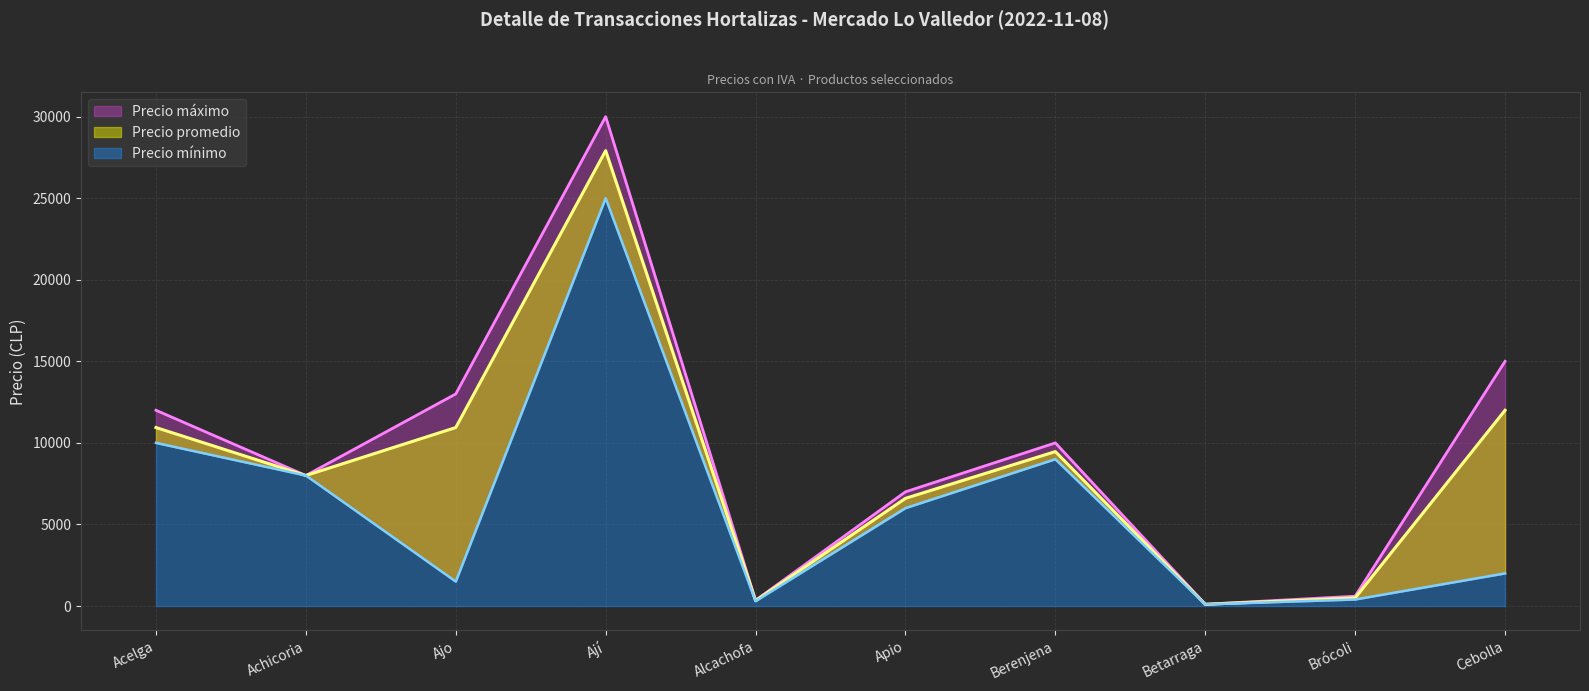

Reading left to right, what are all the values shown in this chart?

Precio promedio: Acelga=10941	Achicoria=8000	Ajo=10941	Ají=27917	Alcachofa=328	Apio=6600	Berenjena=9467	Betarraga=105	Brócoli=496	Cebolla=12000
Precio mínimo: Acelga=10000	Achicoria=8000	Ajo=1500	Ají=25000	Alcachofa=300	Apio=6000	Berenjena=9000	Betarraga=100	Brócoli=400	Cebolla=2000
Precio máximo: Acelga=12000	Achicoria=8000	Ajo=13000	Ají=30000	Alcachofa=350	Apio=7000	Berenjena=10000	Betarraga=110	Brócoli=600	Cebolla=15000